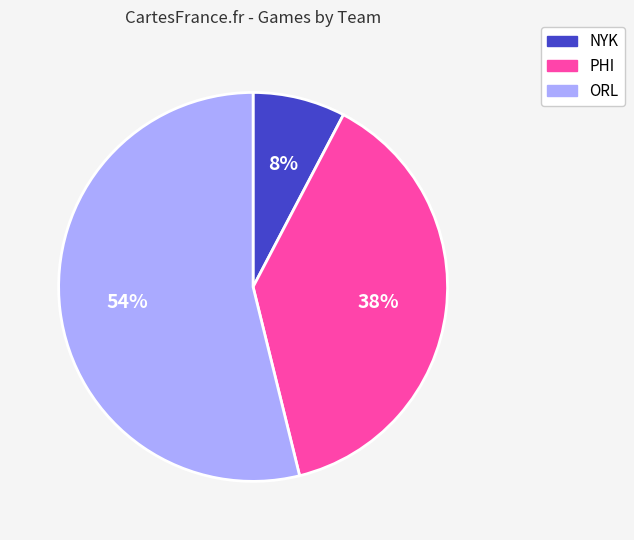

To the nearest percent, what is the combined percentage of NYK and PHI?

46%